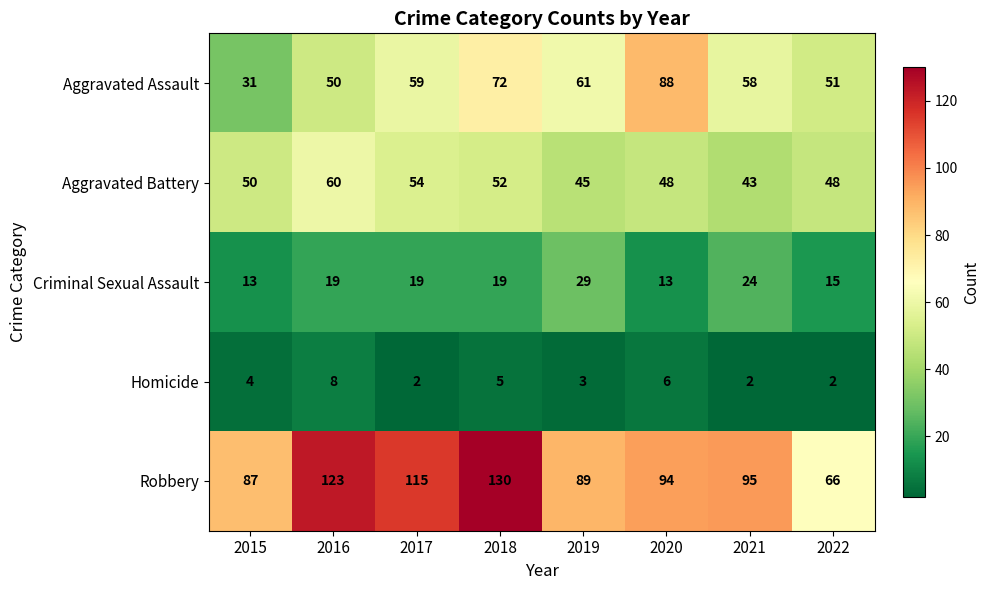

True or false: Homicide has a value of 3 at 2019.

True